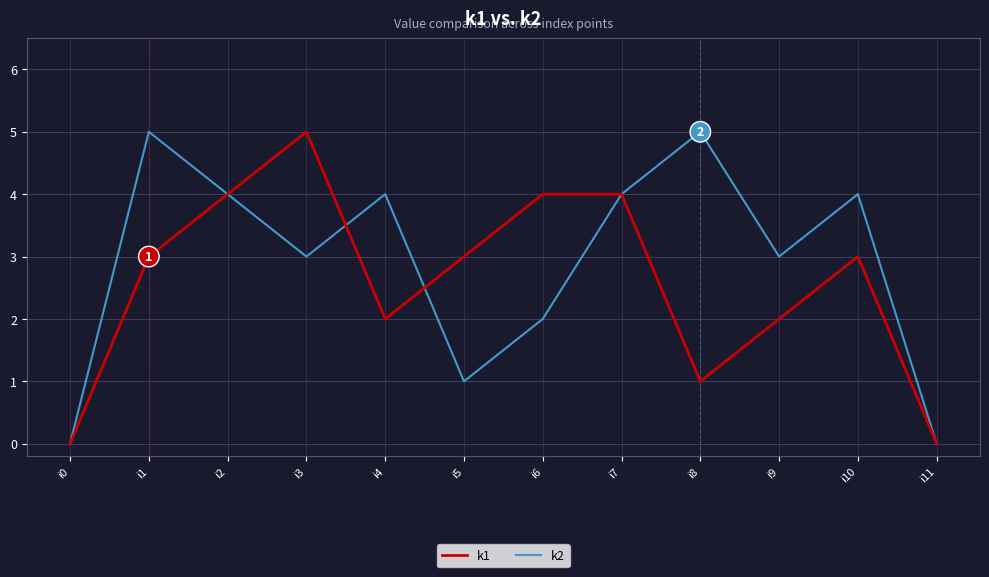

Reading left to right, list all the values displayed in this chart.

k1: i0=0	i1=3	i2=4	i3=5	i4=2	i5=3	i6=4	i7=4	i8=1	i9=2	i10=3	i11=0
k2: i0=0	i1=5	i2=4	i3=3	i4=4	i5=1	i6=2	i7=4	i8=5	i9=3	i10=4	i11=0